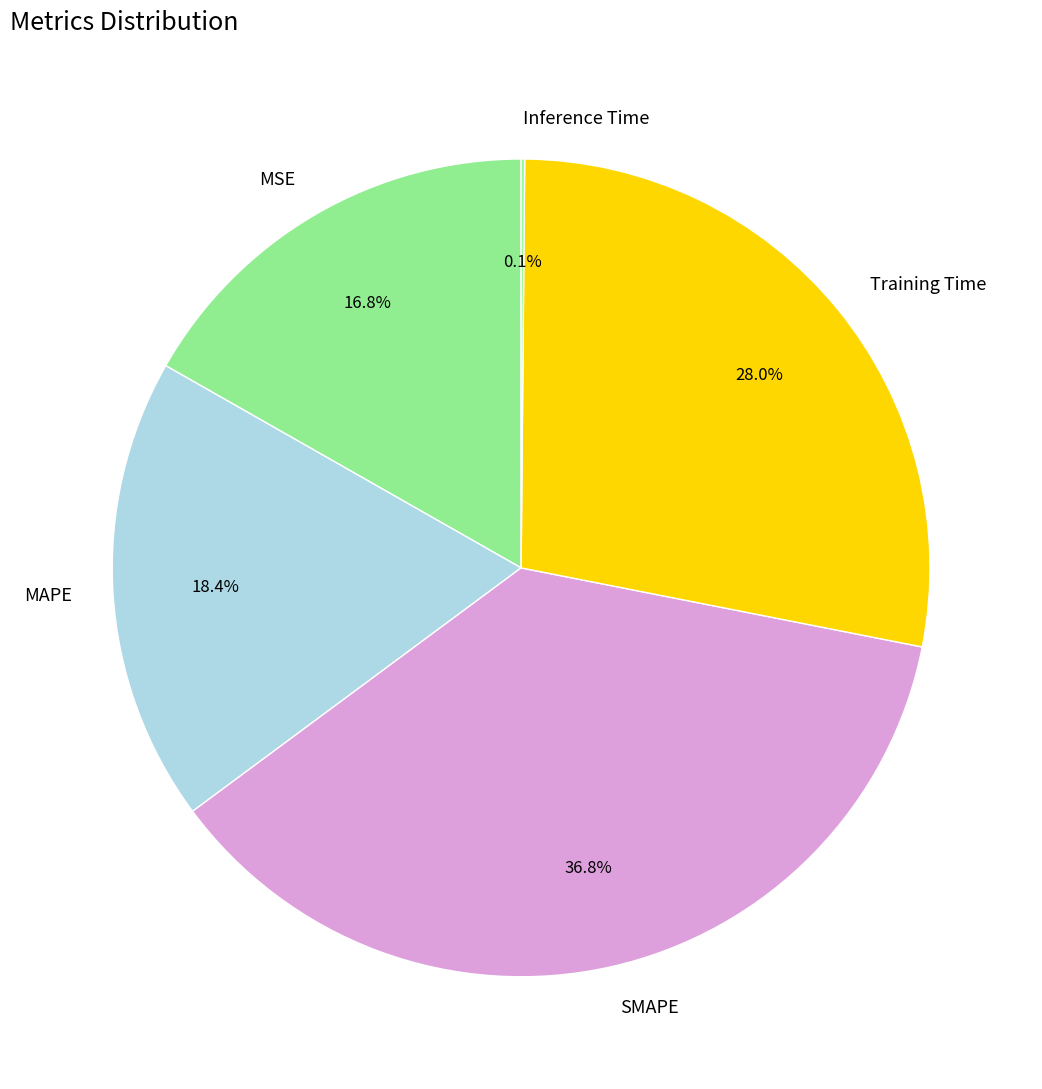

True or false: MSE accounts for 11% of the total.

False